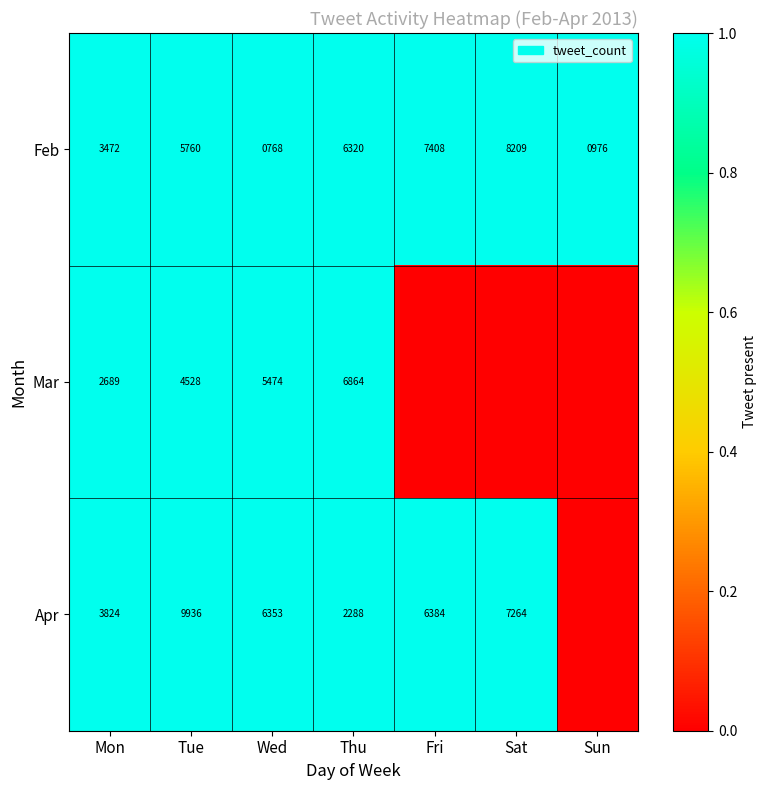

What value does the Feb series have at Sat, to the nearest 50?

8200